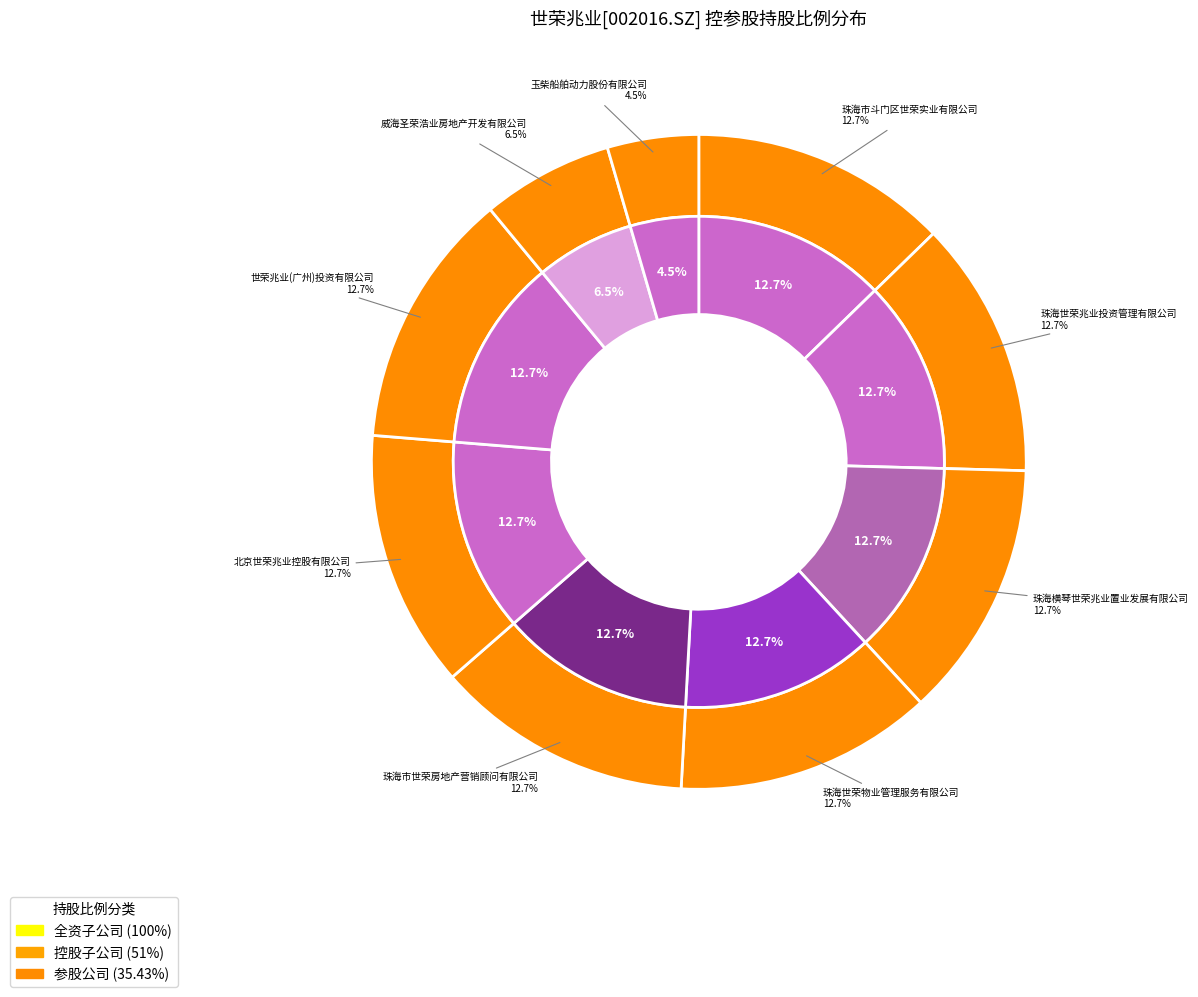

True or false: 珠海世荣物业管理服务有限公司 accounts for 13% of the total.

True